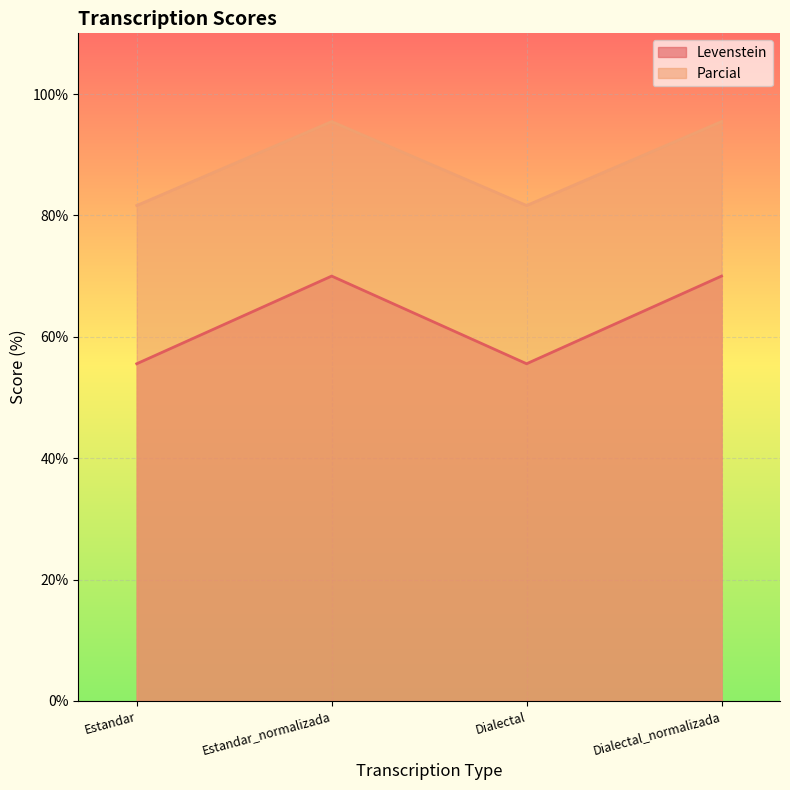

How many data points in Levenstein are less than 70?

2